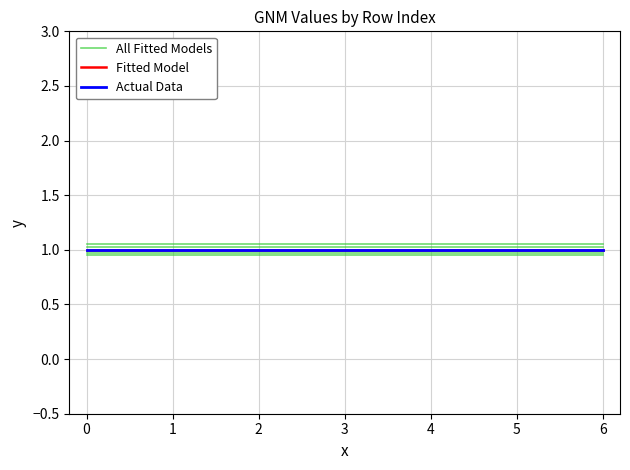

True or false: Actual Data and Fitted Model cross at least once.

False